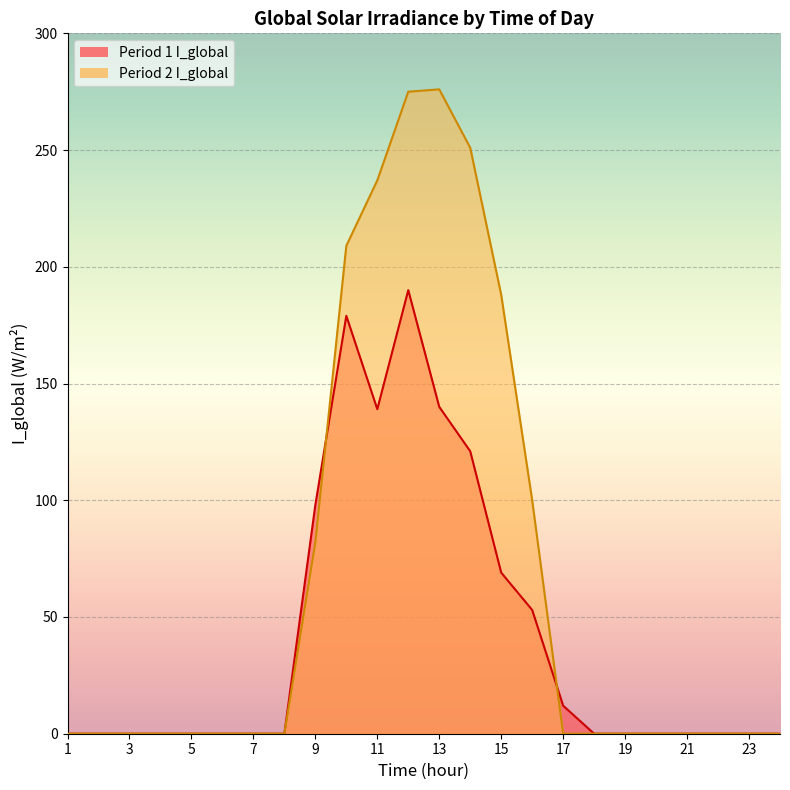

True or false: Period 1 I_global has more than 1 points higher than both neighbors.

True